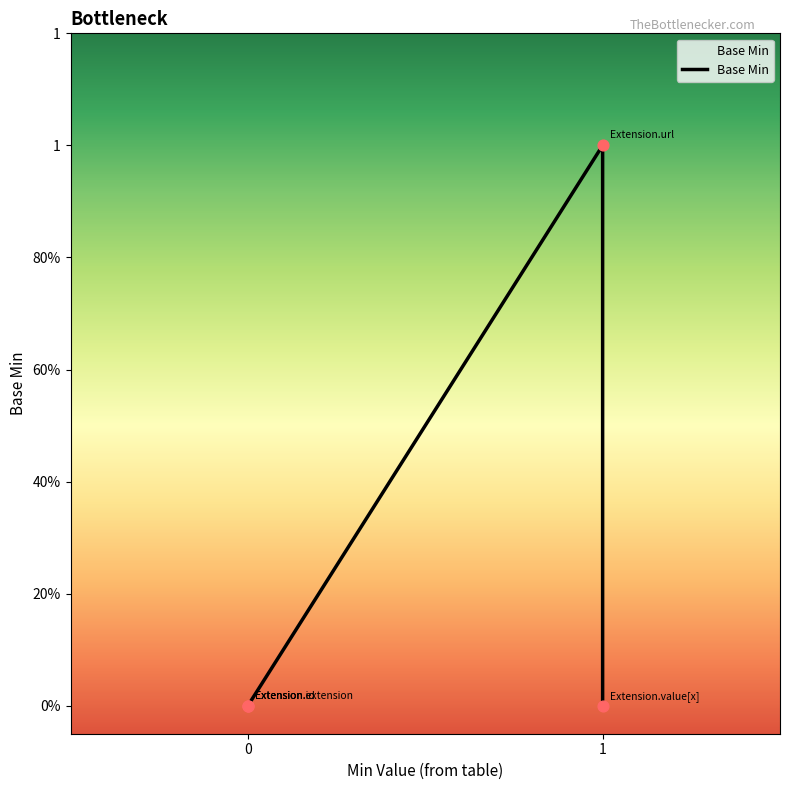

Which has a higher value, Extension.extension or Extension.value[x]?

Extension.extension